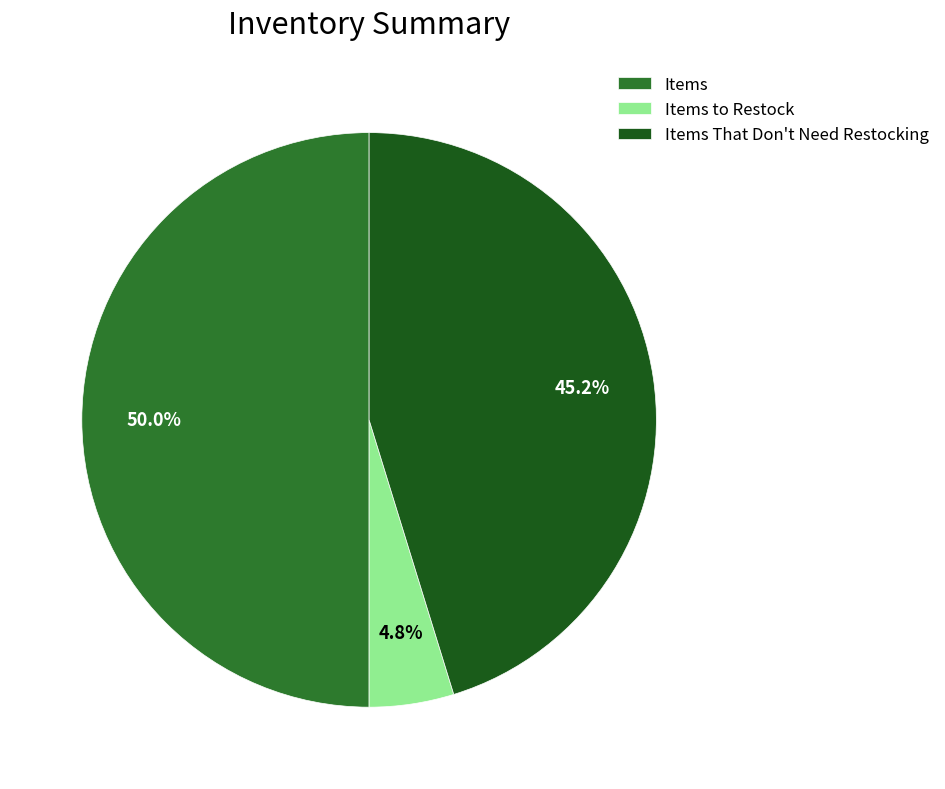

What percentage do Items and Items to Restock together represent?

54.8%